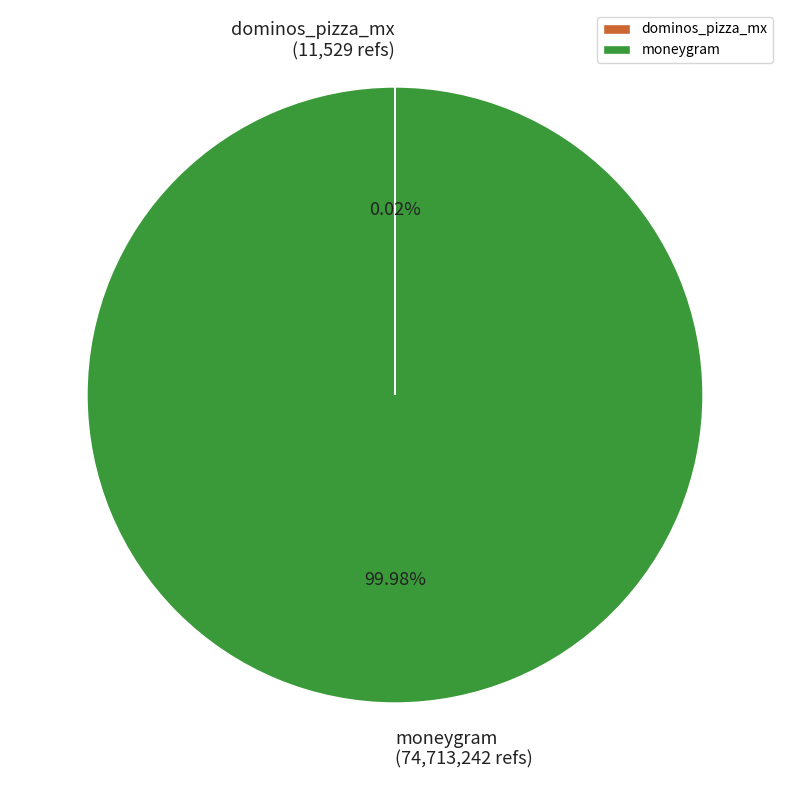

Is there a majority slice in this chart?

Yes